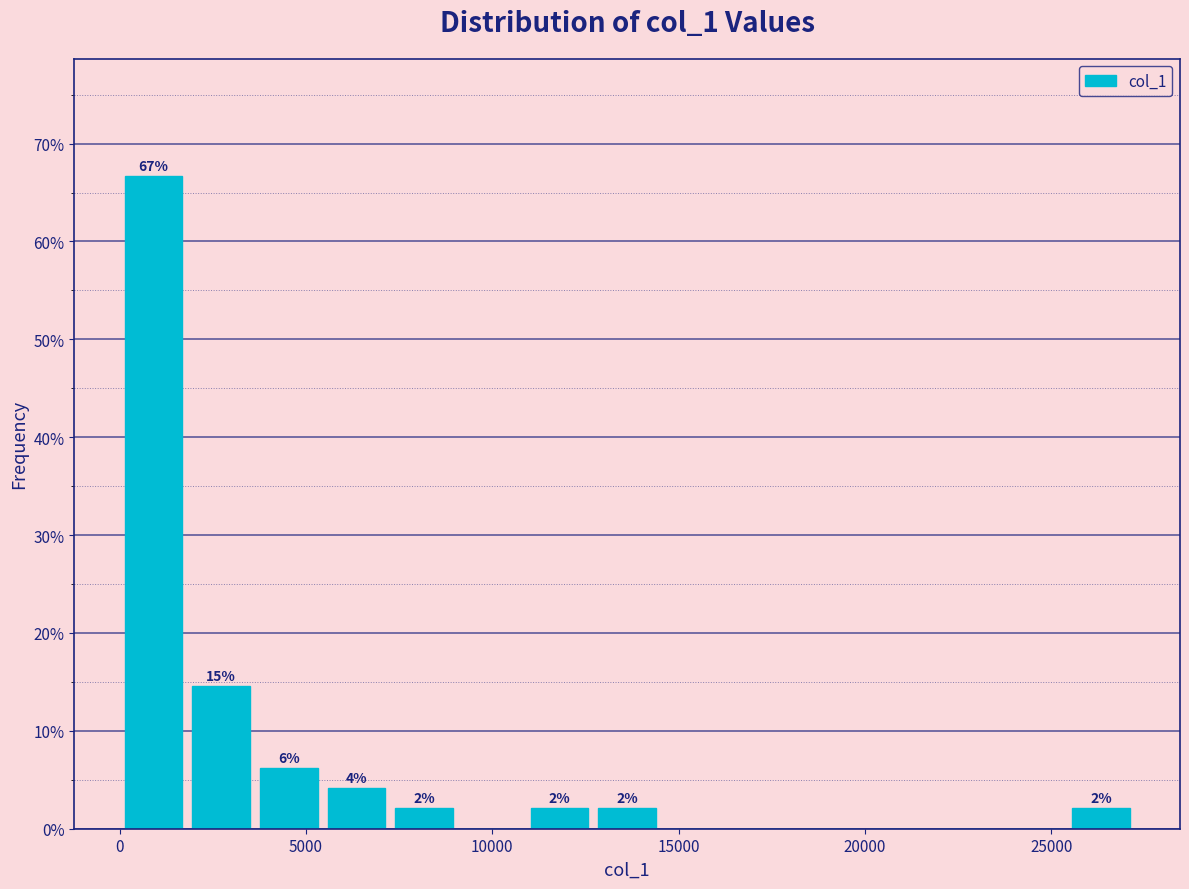

Around what value on the x-axis is the tallest bar? Give the approximate position of its centre, as read against the axis.

1000